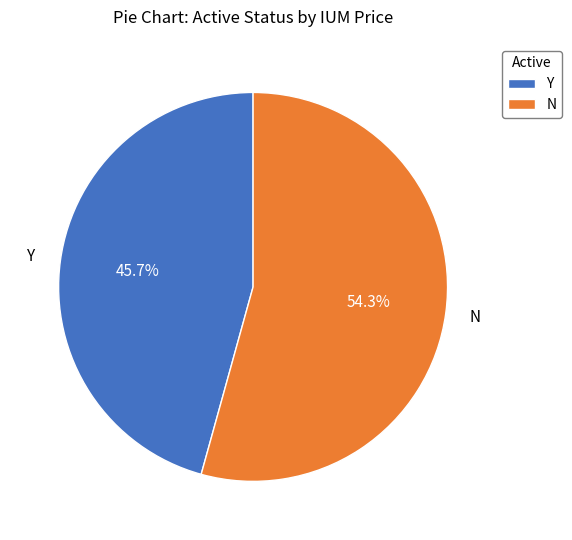

Approximately how many times larger is the value at Y compared to N?

0.8